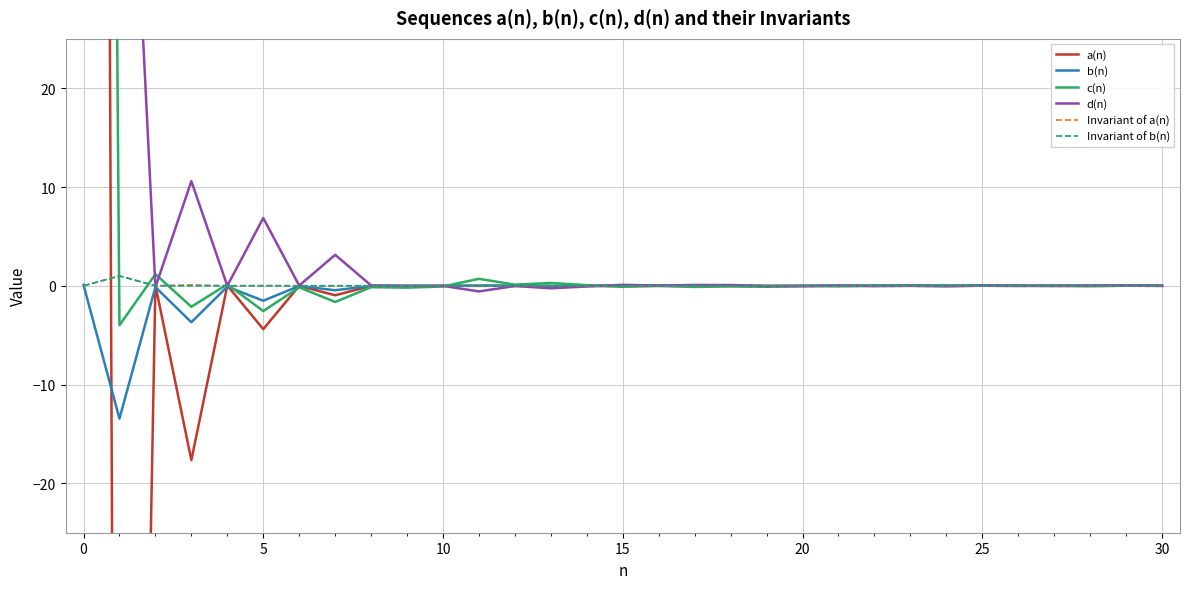

Reading right to left, extract all data points from this chart.

a(n): -0.0	0.0	-0.0	0.0	-0.0	0.0	-0.0	0.0	-0.0	-0.0	-0.0	-0.0	-0.0	-0.0	-0.0	-0.0	0.0	-0.0	0.0	-0.0	-0.0	-0.1	-0.0	-1.0	-0.0	-4.4	0.0	-17.7	0.1	-196.9	637.1
b(n): -0.0	0.0	-0.0	0.0	-0.0	0.0	-0.0	0.0	-0.0	-0.0	-0.0	-0.0	-0.0	-0.0	-0.0	-0.0	-0.0	-0.0	-0.0	0.0	-0.0	-0.0	-0.0	-0.5	-0.0	-1.5	-0.1	-3.7	-0.1	-13.4	0.1
c(n): 0.0	0.0	-0.0	-0.0	0.0	0.0	0.0	0.1	0.0	-0.0	-0.0	-0.1	-0.1	-0.1	0.0	-0.1	0.1	0.3	0.1	0.7	-0.1	-0.2	-0.1	-1.6	-0.2	-2.6	0.1	-2.1	1.2	-4.0	457.8
d(n): -0.0	0.0	0.0	-0.0	0.0	0.0	-0.0	-0.0	-0.0	0.0	-0.0	-0.0	0.1	0.1	0.0	0.1	-0.1	-0.3	-0.0	-0.6	-0.0	0.0	0.0	3.1	0.0	6.9	0.0	10.6	-0.1	73.4	73.4
Invariant of a(n): -0.0	0.0	-0.0	-0.0	0.0	-0.0	0.0	-0.0	0.0	0.0	0.0	0.0	0.0	0.0	0.0	0.0	0.0	0.0	0.0	-0.0	0.0	0.0	0.0	0.0	0.0	0.0	0.0	0.1	-0.0	1.0	0.0
Invariant of b(n): -0.0	0.0	-0.0	0.0	-0.0	0.0	-0.0	0.0	-0.0	-0.0	0.0	-0.0	0.0	-0.0	-0.0	-0.0	0.0	-0.0	0.0	-0.0	0.0	-0.0	0.0	-0.0	0.0	-0.0	0.0	-0.0	0.0	1.0	0.0